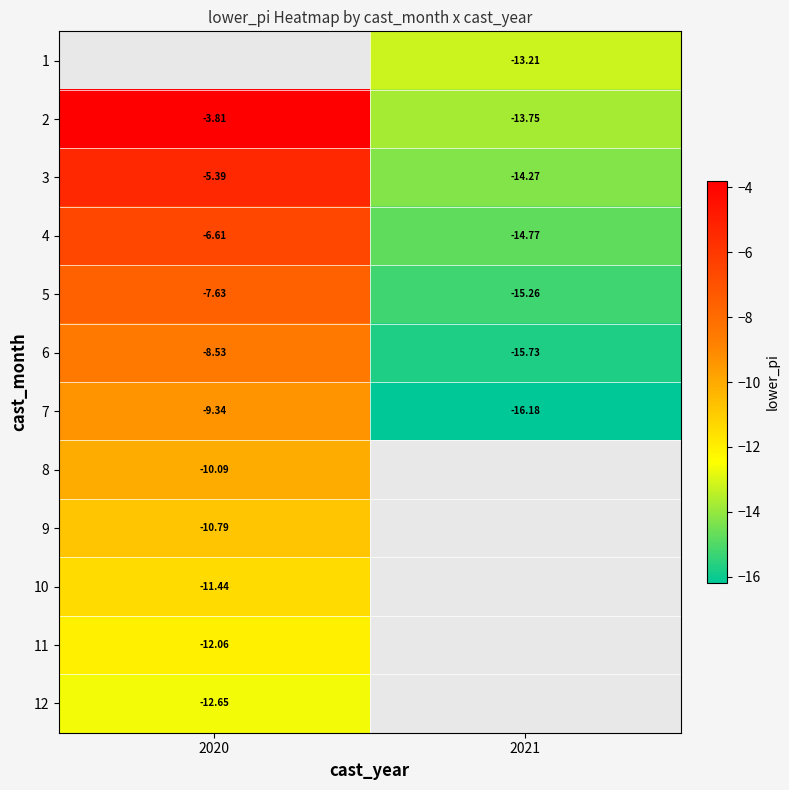

Which series has the widest spread of values?

2